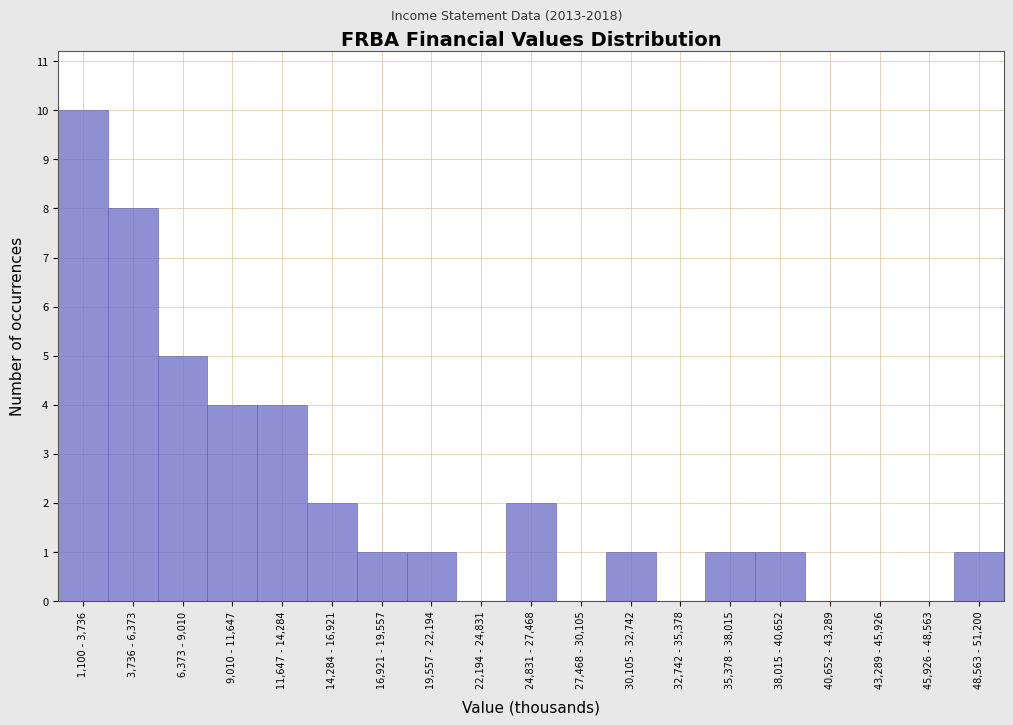

Reading left to right, list all the values displayed in this chart.

1,100 - 3,736=10	3,736 - 6,373=8	6,373 - 9,010=5	9,010 - 11,647=4	11,647 - 14,284=4	14,284 - 16,921=2	16,921 - 19,557=1	19,557 - 22,194=1	22,194 - 24,831=0	24,831 - 27,468=2	27,468 - 30,105=0	30,105 - 32,742=1	32,742 - 35,378=0	35,378 - 38,015=1	38,015 - 40,652=1	40,652 - 43,289=0	43,289 - 45,926=0	45,926 - 48,563=0	48,563 - 51,200=1